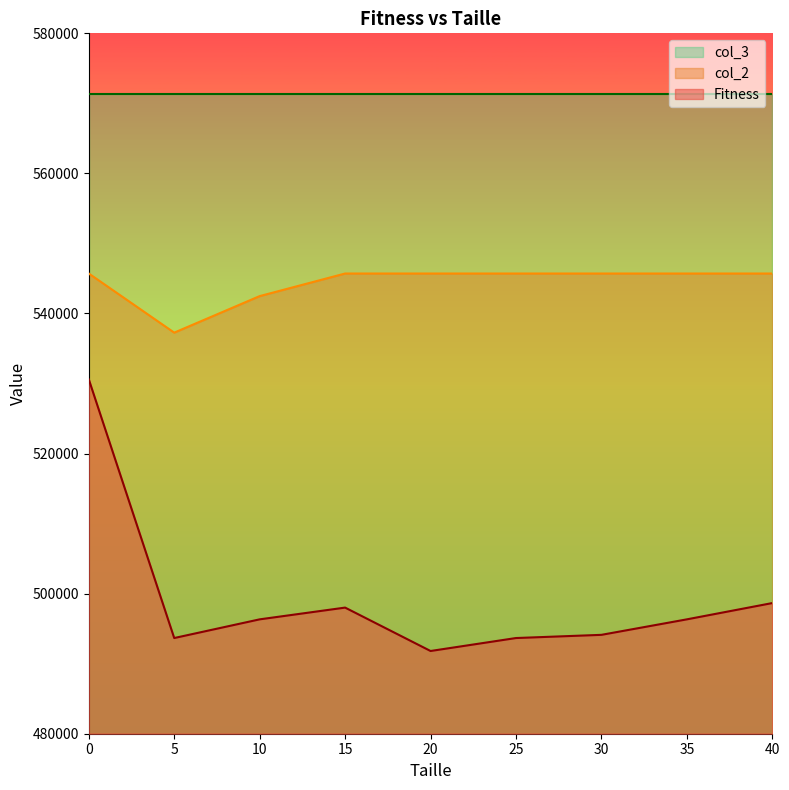

At 30, list the series in order from largest to smallest.

col_3, col_2, Fitness